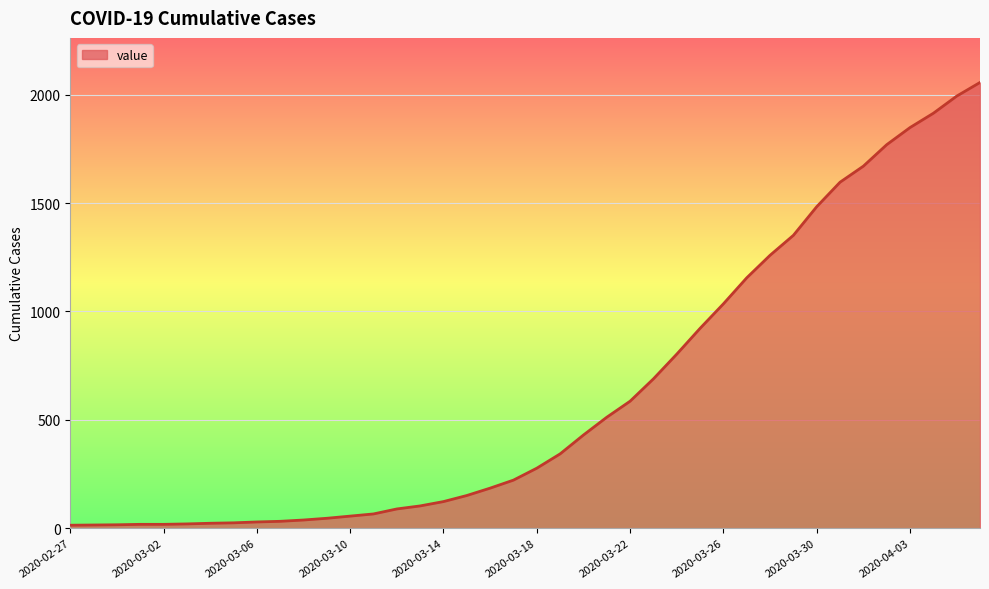

What is the greatest value displayed?

2056